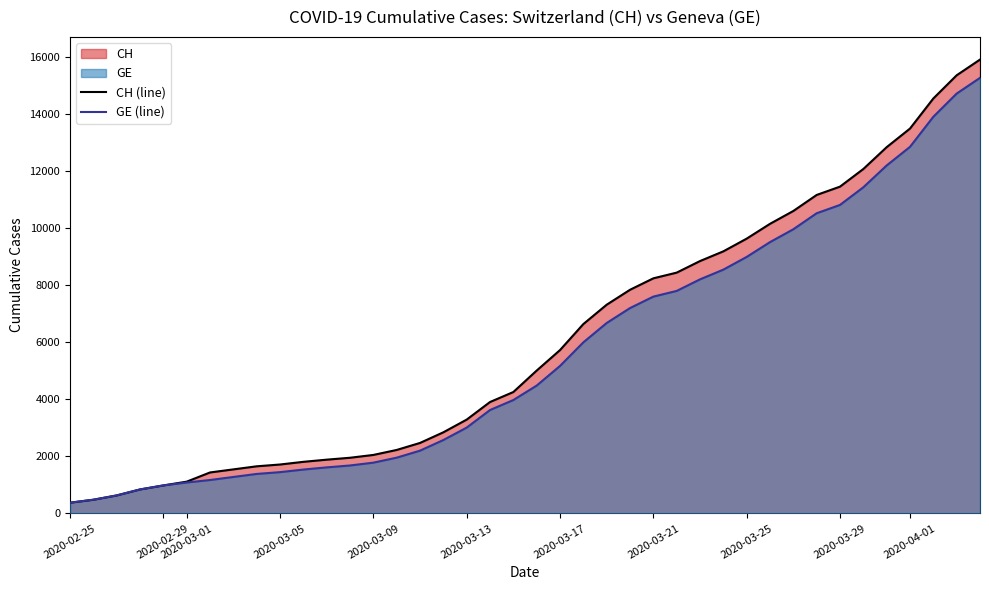

What is the lowest value of the CH (line) series?

375